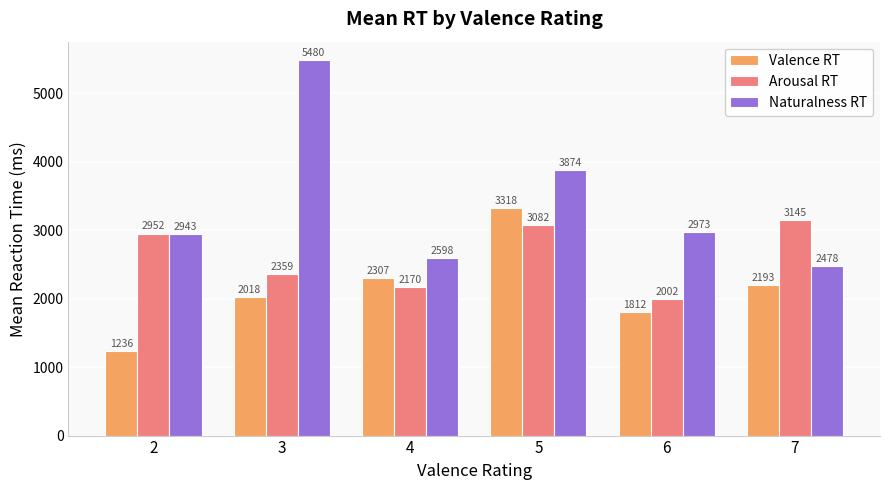

How many groups of bars are there?

6